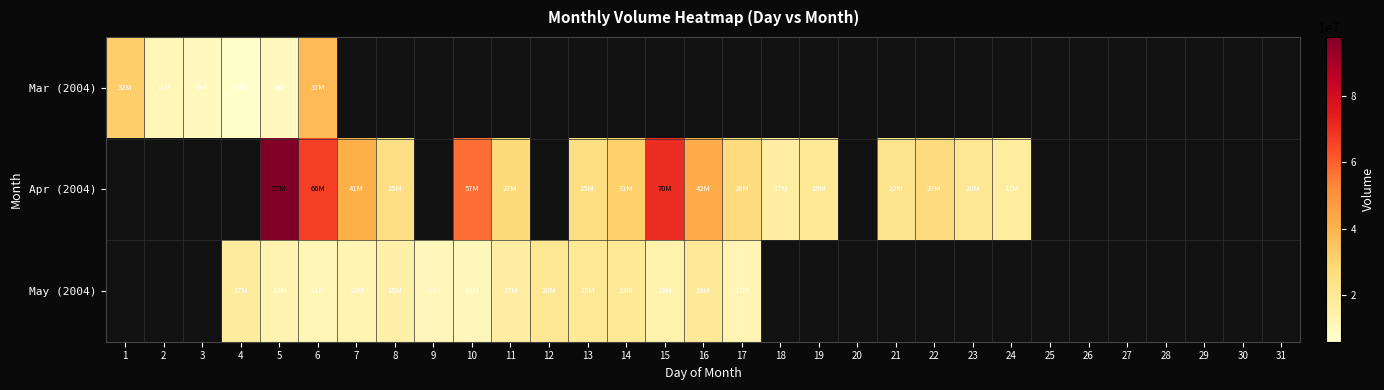

What is the maximum value for Mar (2004)?

37970688.0